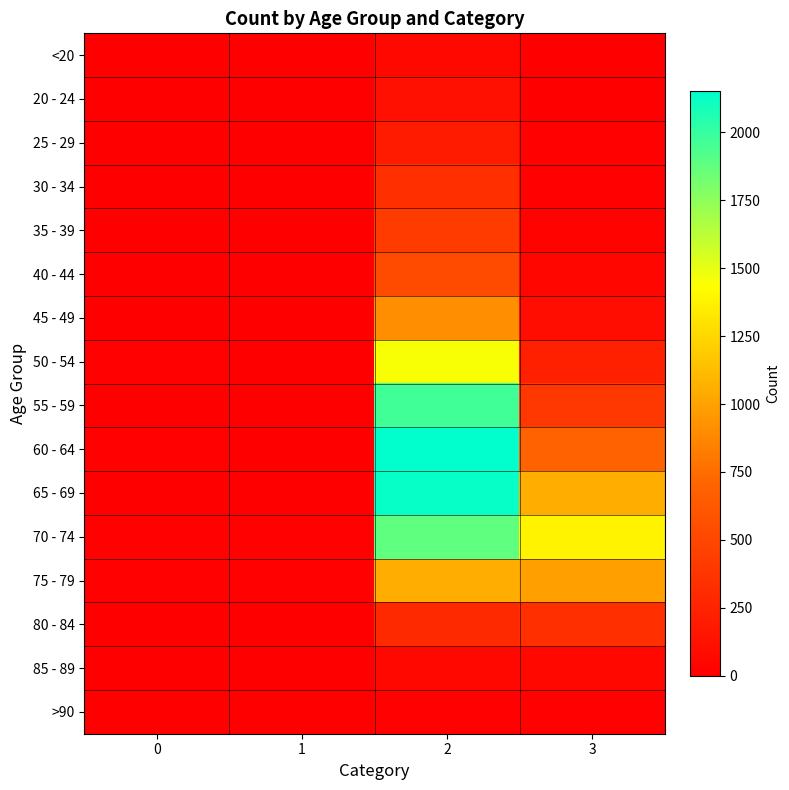

At which category is the sum across all series the highest?

2